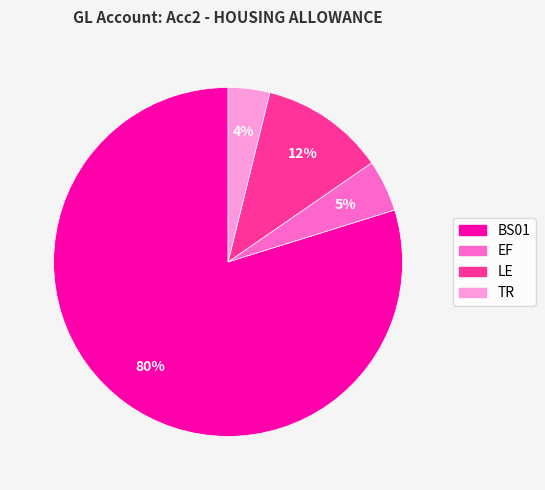

Which slice is the largest?

BS01